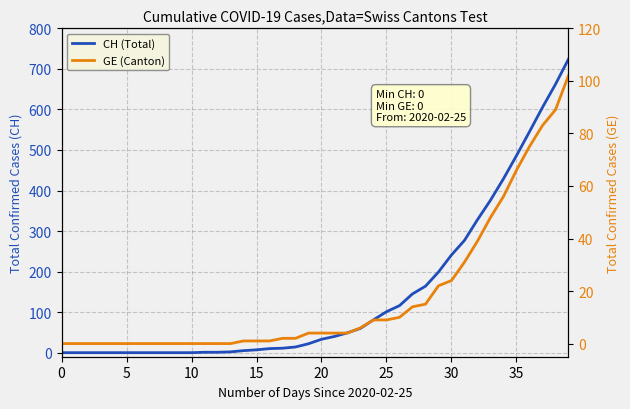

Reading left to right, extract all data points from this chart.

CH (Total): 0	0	0	0	0	0	0	0	0	0	0	1	1	2	5	7	10	11	14	22	33	40	49	60	81	101	116	145	164	199	241	277	328	376	429	486	545	605	662	724
GE (Canton): 0	0	0	0	0	0	0	0	0	0	0	0	0	0	1	1	1	2	2	4	4	4	4	6	9	9	10	14	15	22	24	31	39	48	56	66	75	83	89	102